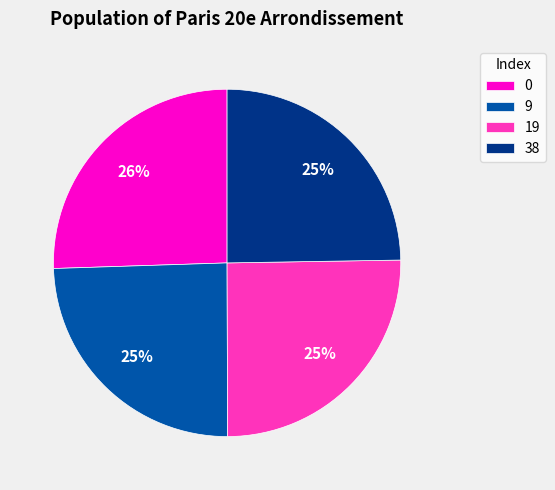

True or false: 9 accounts for 35% of the total.

False